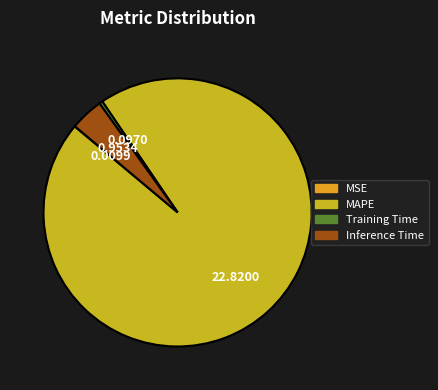

Do Inference Time and MAPE together represent more than half of the pie?

Yes